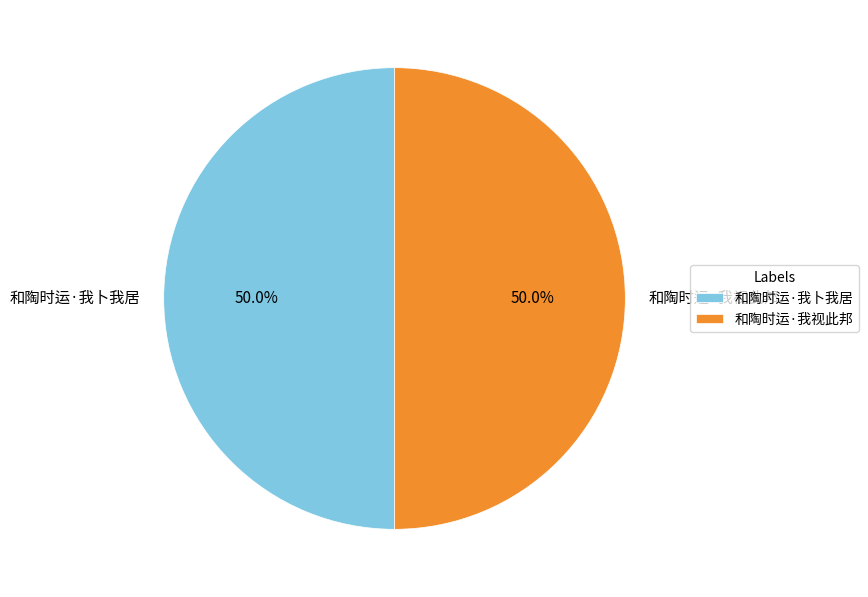

What percentage is the 和陶时运·我卜我居 slice, to the nearest percent?

50%